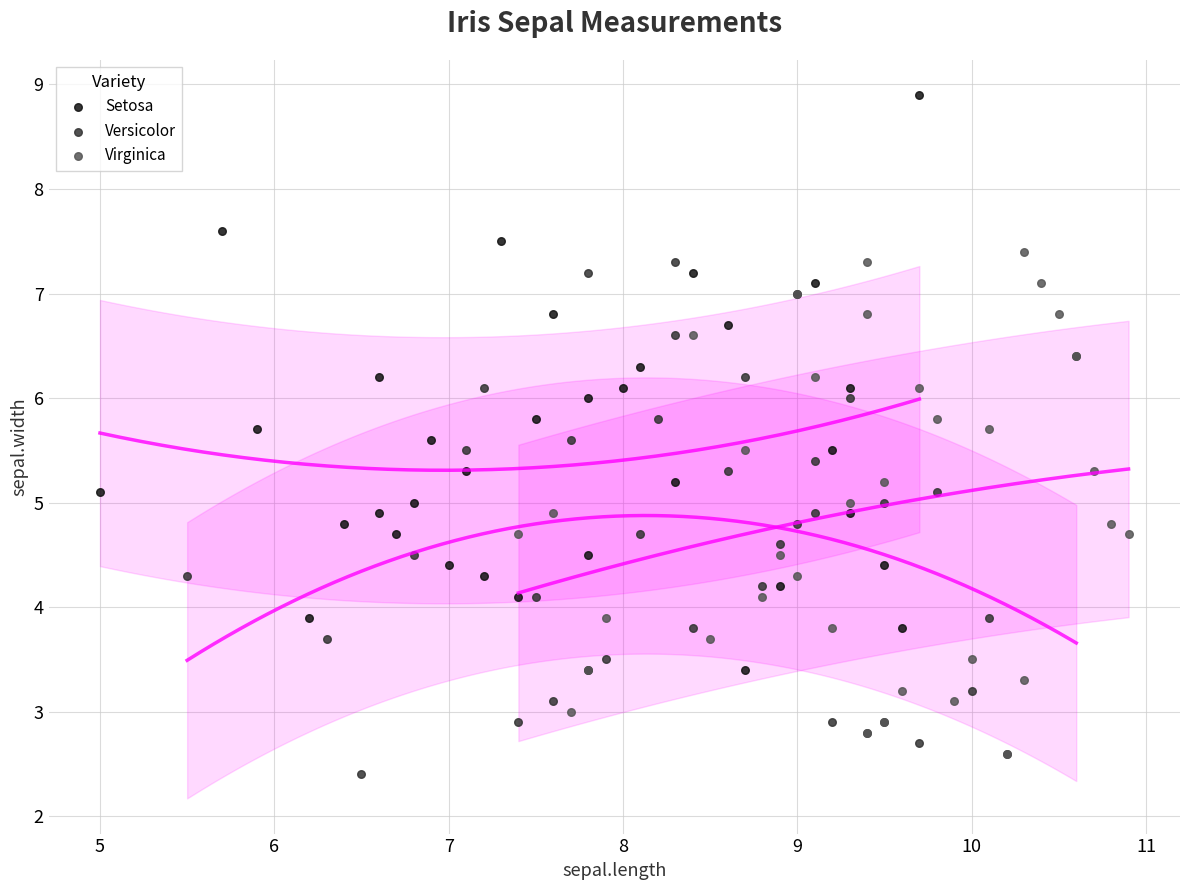

Which series has the largest Y range (max minus min)?

Setosa